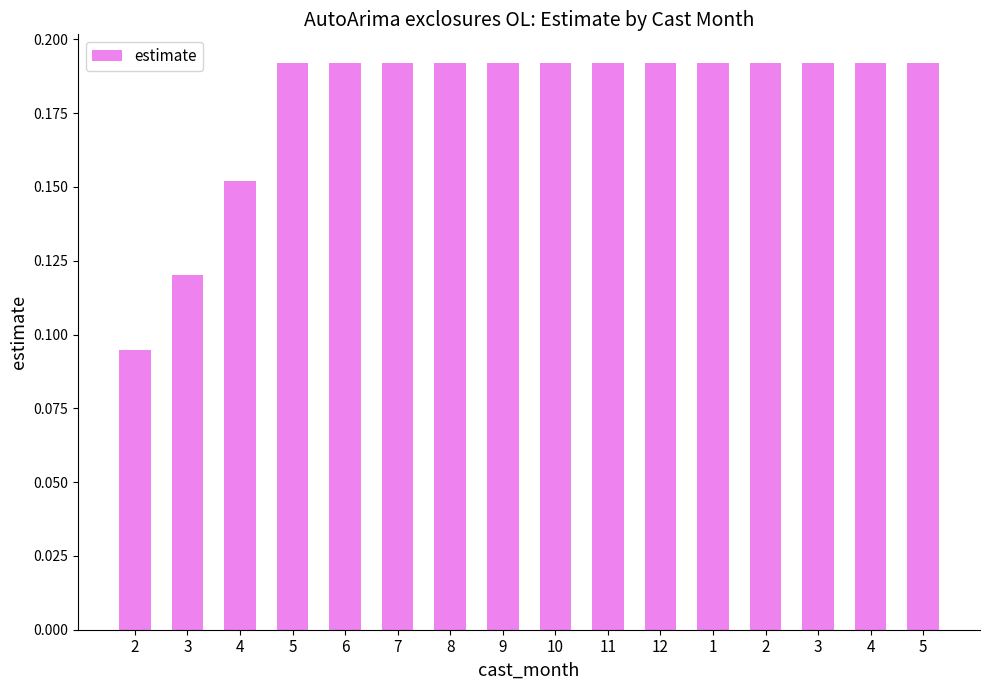

What is the sum of the values at 6 and 3?

0.3